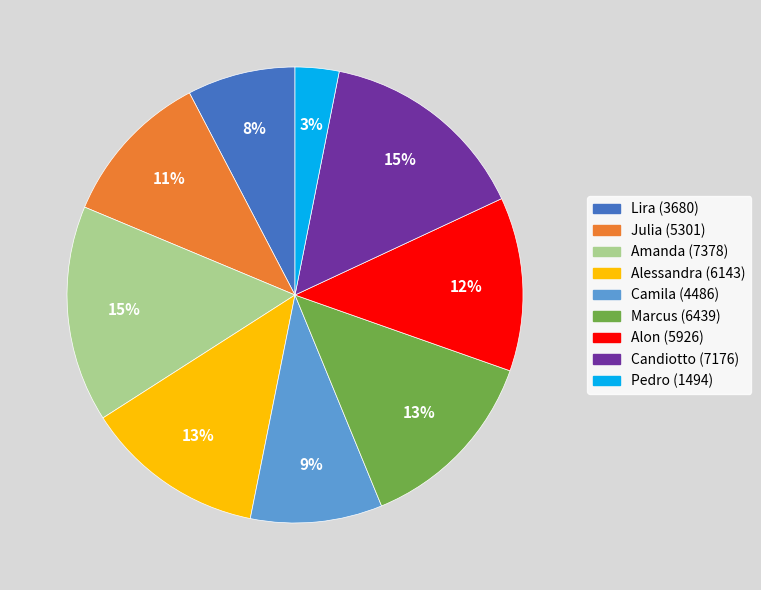

To the nearest percent, what is the difference between the largest and smallest slice percentages?

12%